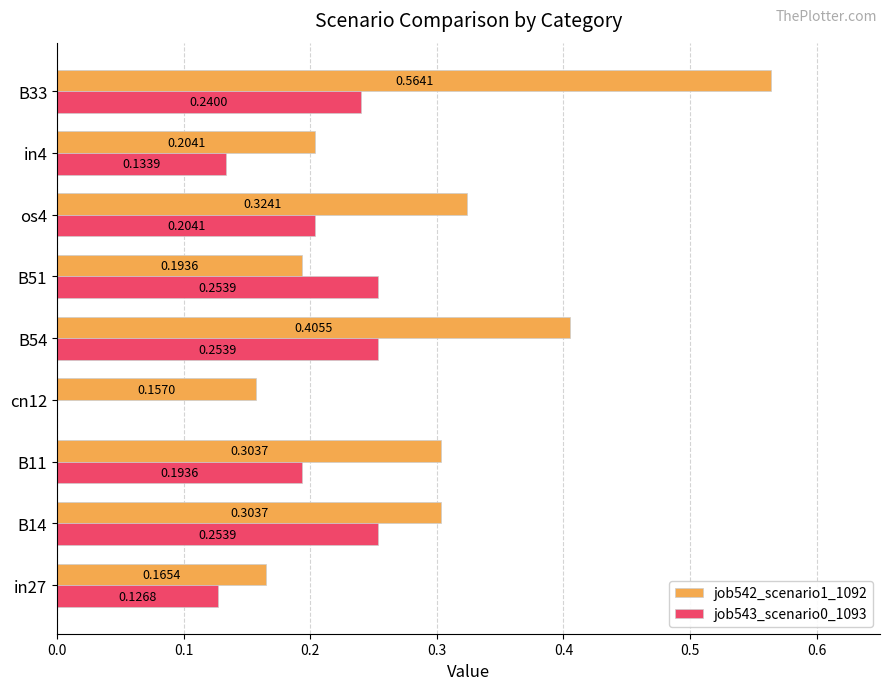

Which series has the largest total across all categories?

job542_scenario1_1092